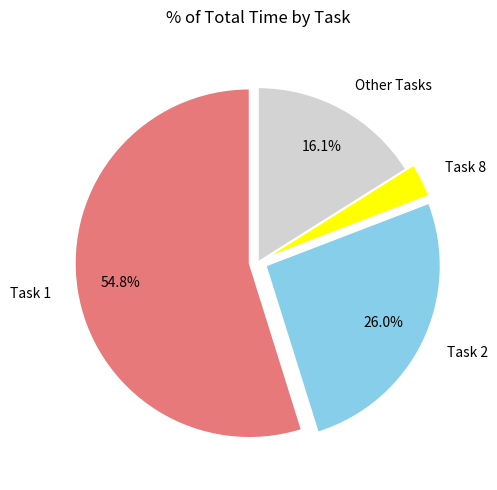

Do Other Tasks and Task 8 together represent more than half of the pie?

No